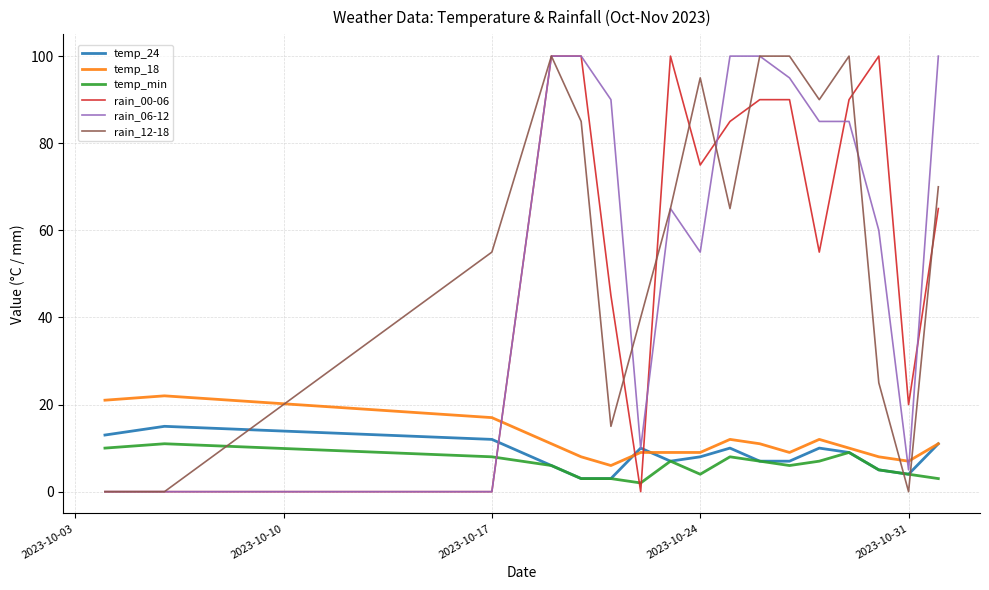

What is the difference between the maximum and minimum values in the rain_06-12 series?

100